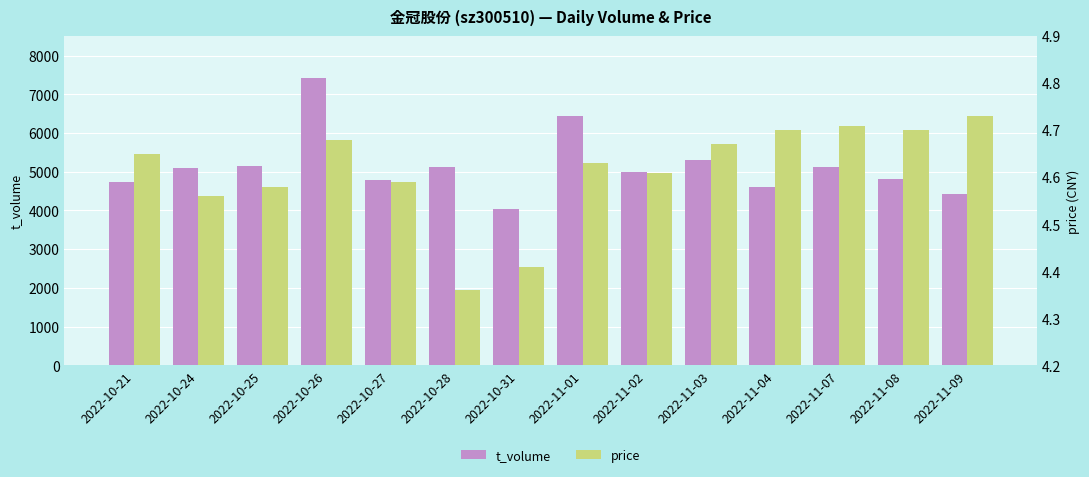

What is the maximum value shown in the chart?

7419.0